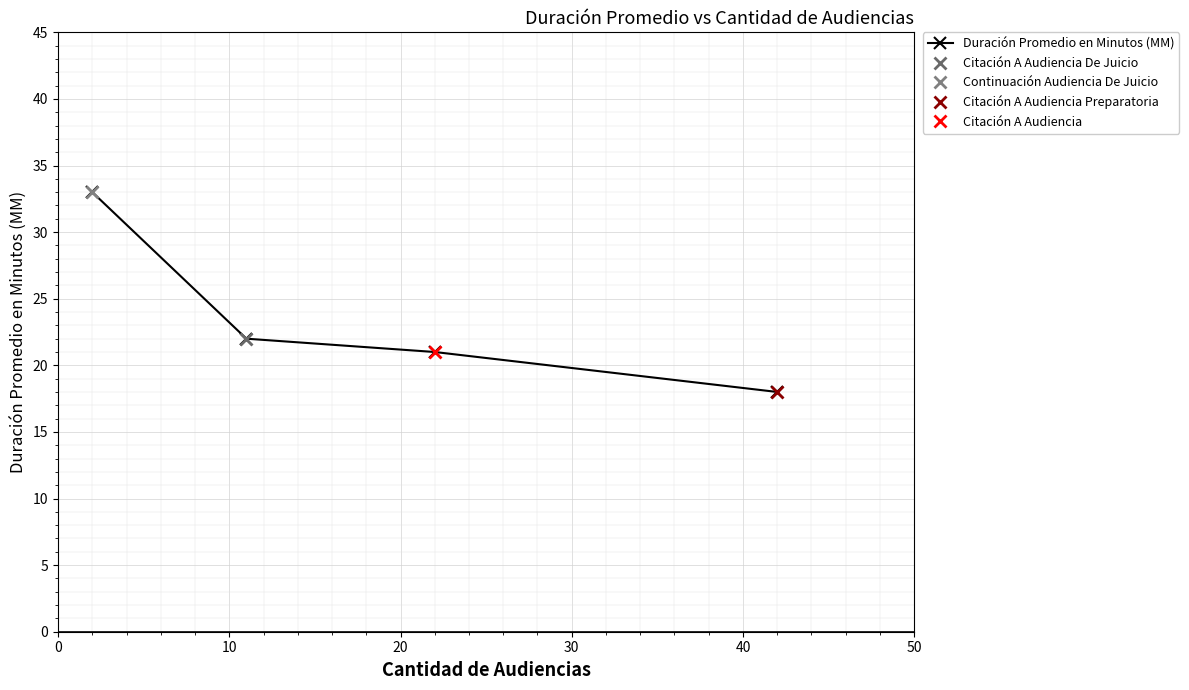

True or false: the data has more than 0 interior local peaks.

False